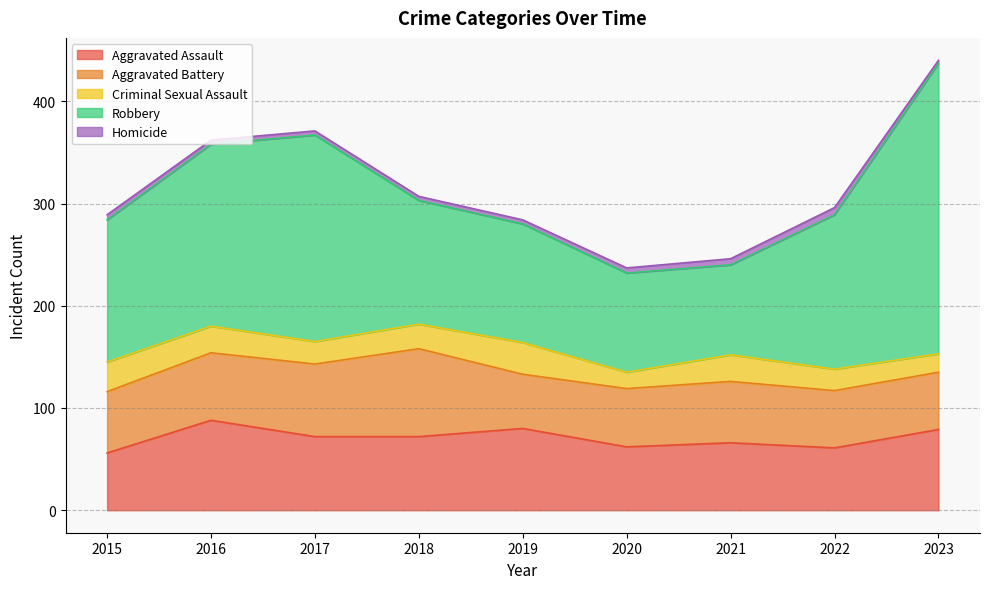

How many data points in Aggravated Assault are above 72?

3